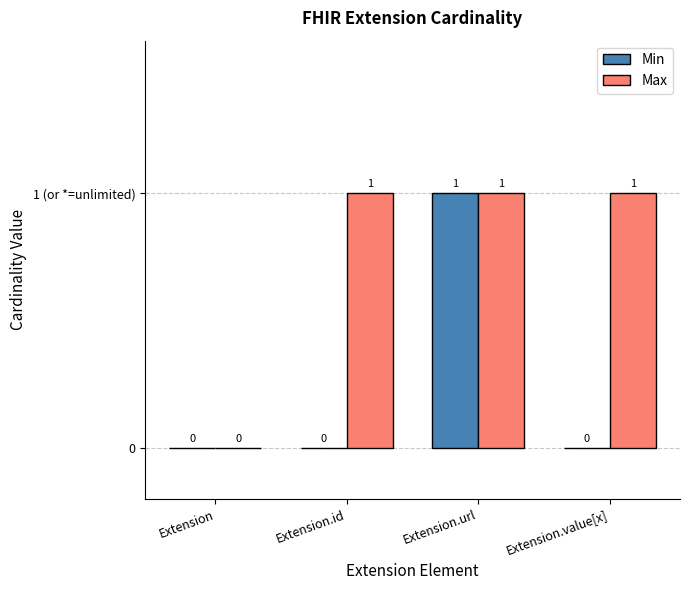

Are the bars horizontal?

No